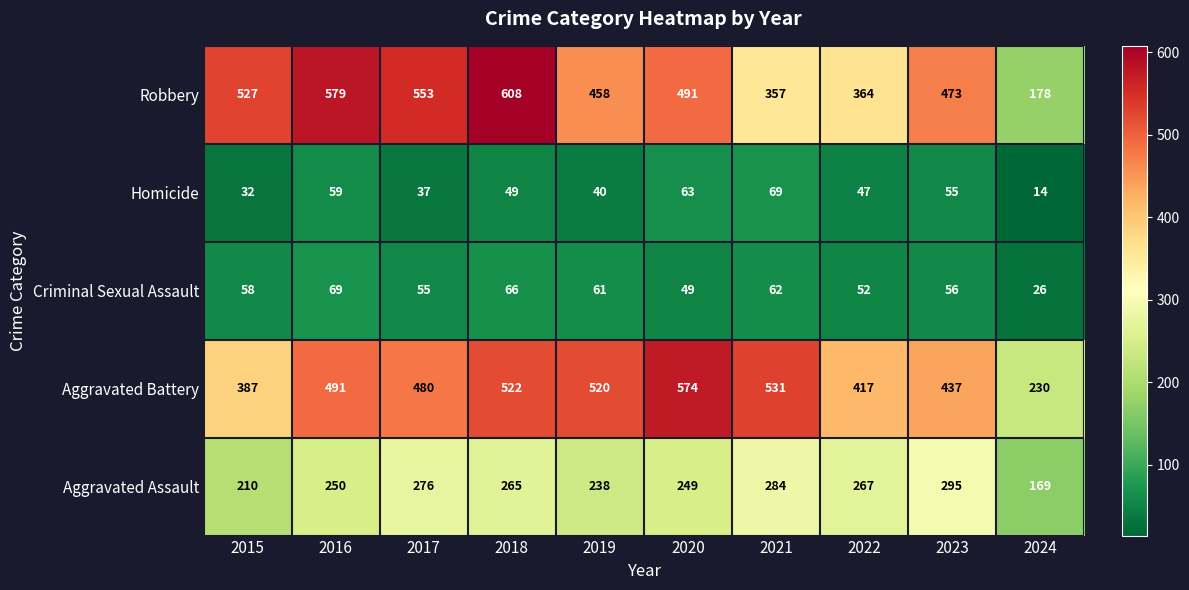

List the labels in order of Robbery value, smallest first.

2024, 2021, 2022, 2019, 2023, 2020, 2015, 2017, 2016, 2018